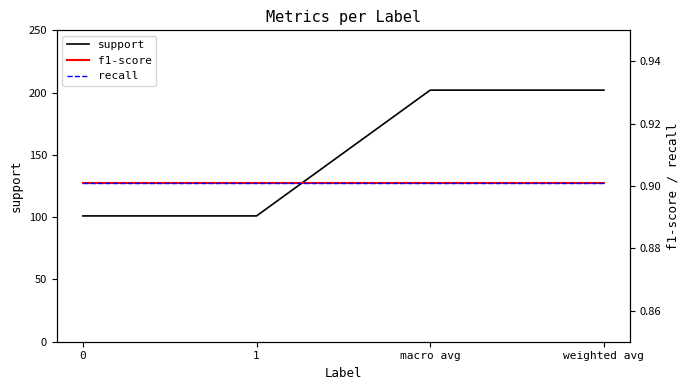

Which series has the largest range (max minus min)?

support